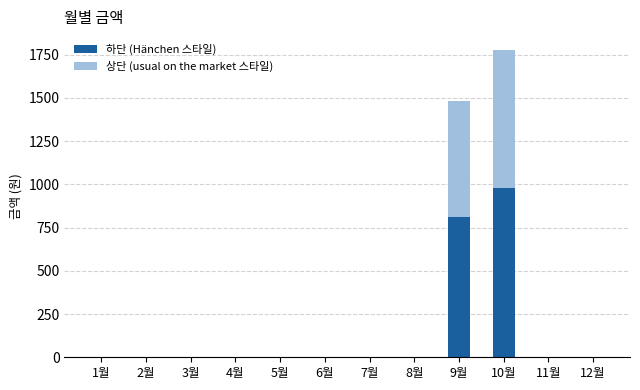

Reading right to left, transcribe the values for 하단 (Hänchen 스타일).

12월=0.0	11월=0.0	10월=979.0	9월=814.0	8월=0.0	7월=0.0	6월=0.0	5월=0.0	4월=0.0	3월=0.0	2월=0.0	1월=0.0